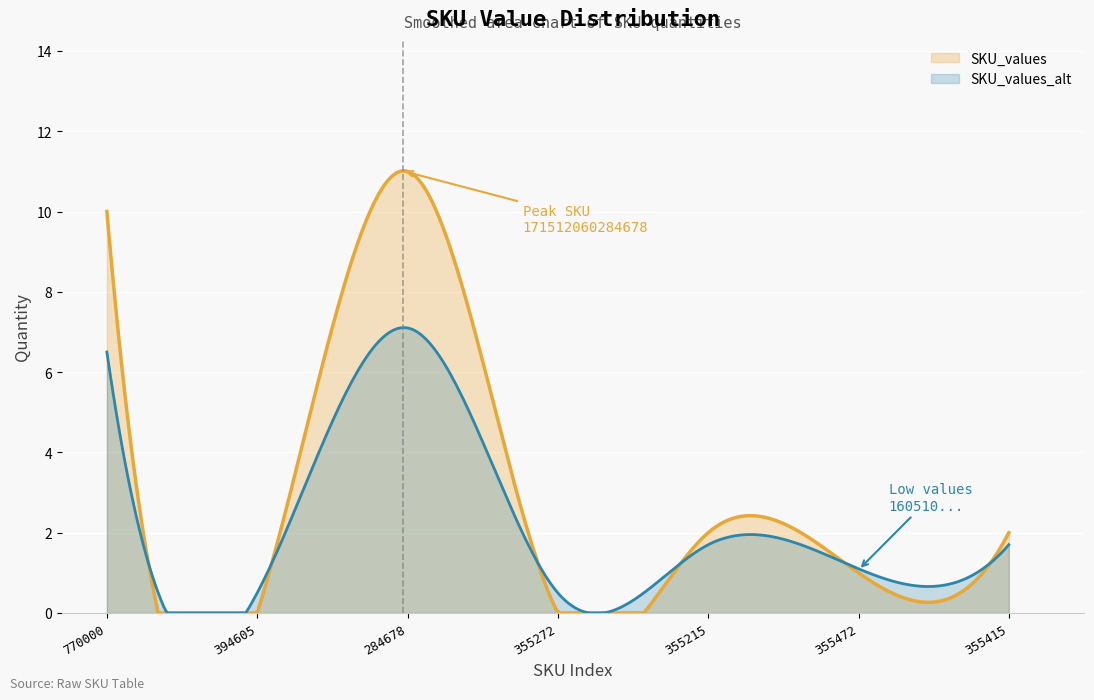

What is the maximum value shown in the chart?

11.0